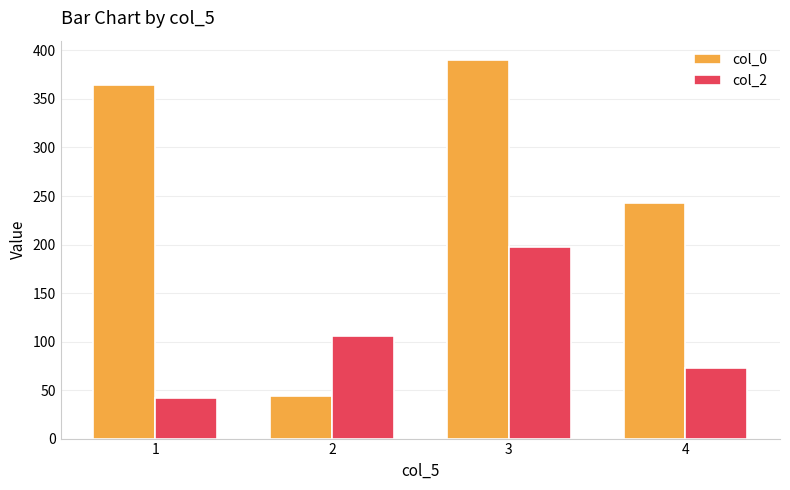

How many bars are there in each group?

2